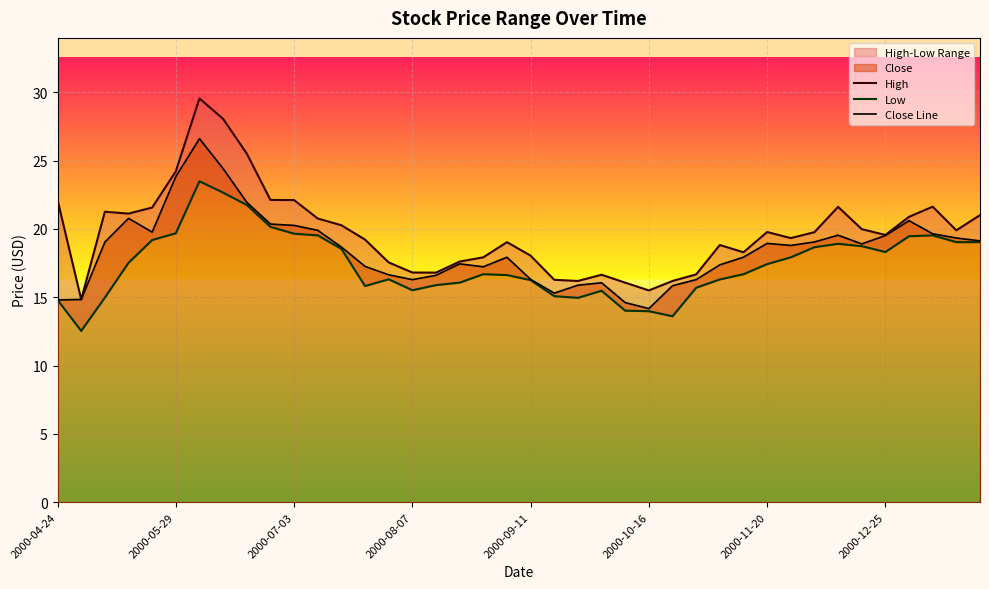

Reading right to left, what are all the values shown in this chart?

High: 21.0	19.9	21.6	20.9	19.6	20.0	21.6	19.8	19.3	19.8	18.3	18.8	16.7	16.2	15.5	16.1	16.6	16.2	16.3	18.0	19.0	17.9	17.6	16.8	16.8	17.5	19.2	20.3	20.8	22.1	22.1	25.5	28.1	29.5	24.2	21.6	21.1	21.3	14.8	22.1
Low: 19.0	19.0	19.5	19.5	18.3	18.7	18.9	18.7	17.9	17.4	16.7	16.3	15.7	13.6	14.0	14.0	15.5	15.0	15.1	16.2	16.6	16.7	16.1	15.9	15.5	16.3	15.8	18.5	19.5	19.6	20.1	21.7	22.7	23.5	19.7	19.2	17.5	15.0	12.5	14.8
Close Line: 19.1	19.3	19.6	20.6	19.5	18.9	19.5	19.0	18.8	18.9	17.9	17.4	16.3	15.8	14.2	14.6	16.1	15.9	15.3	16.3	17.9	17.2	17.4	16.6	16.3	16.6	17.3	18.7	19.9	20.3	20.4	21.9	24.4	26.6	23.8	19.8	20.8	19.0	14.8	14.8